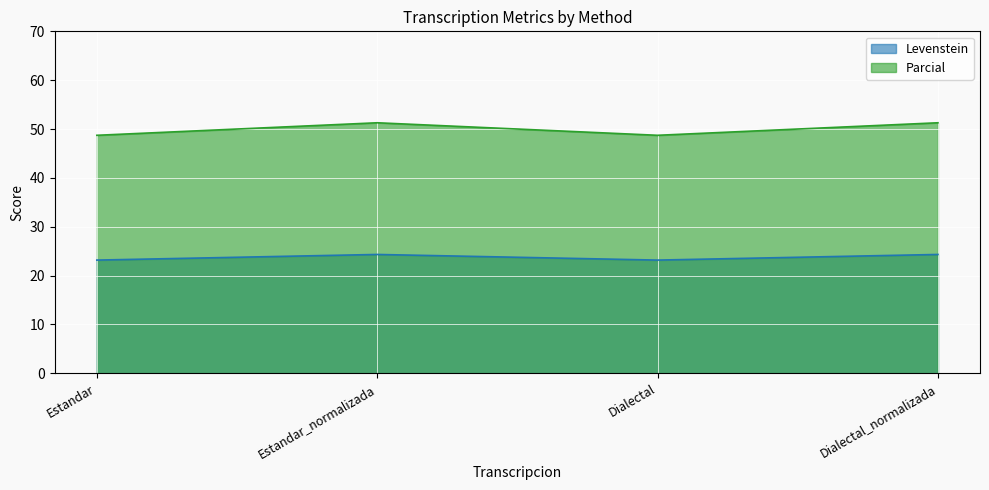

How many values in the Levenstein series are below 24?

2